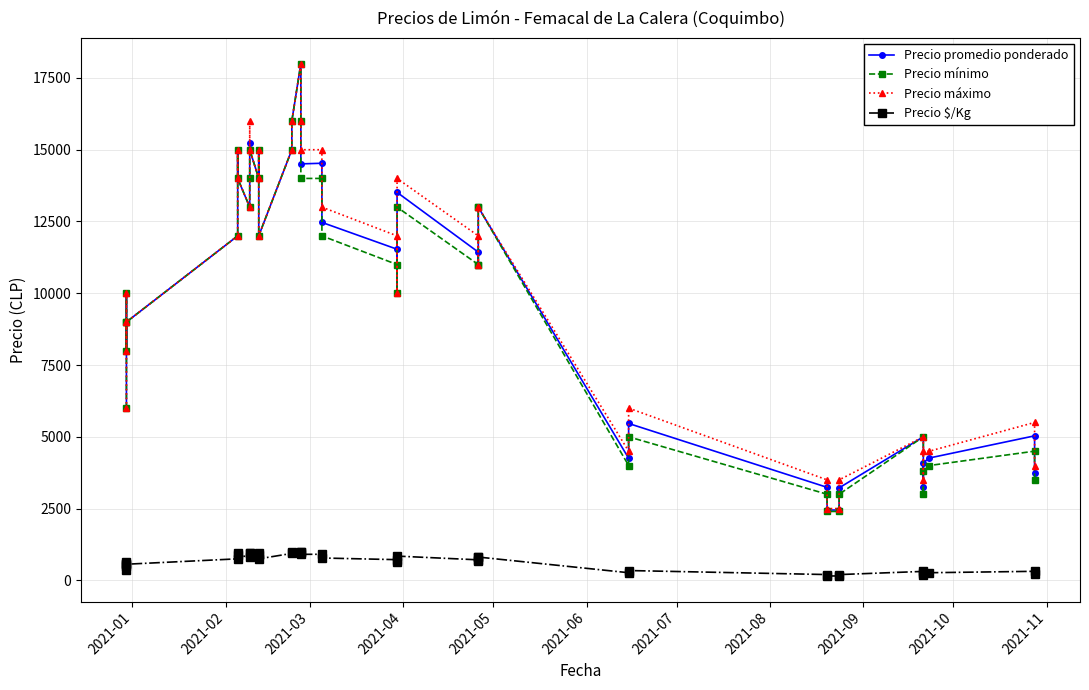

How many data points in Precio máximo are less than 12000?

19